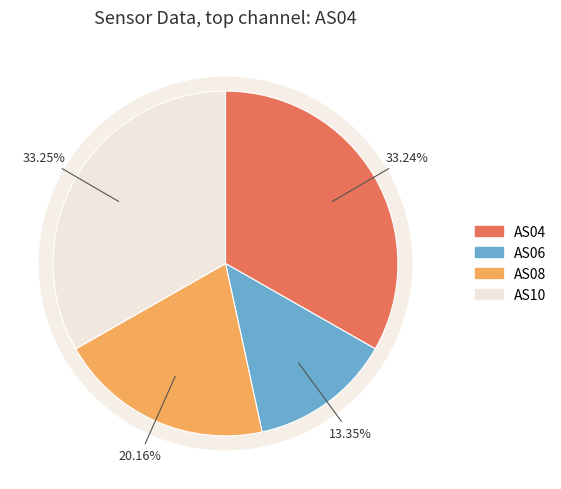

Which category has the biggest portion of the pie?

AS10